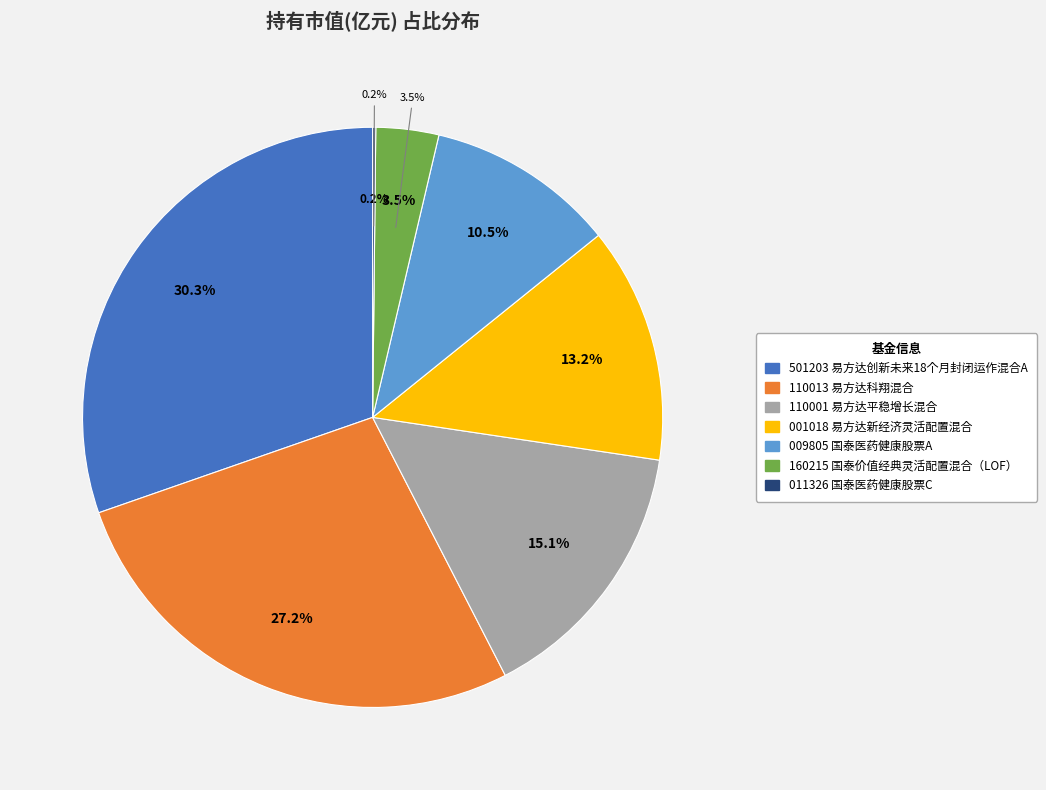

To the nearest percent, what is the average slice percentage?

14%